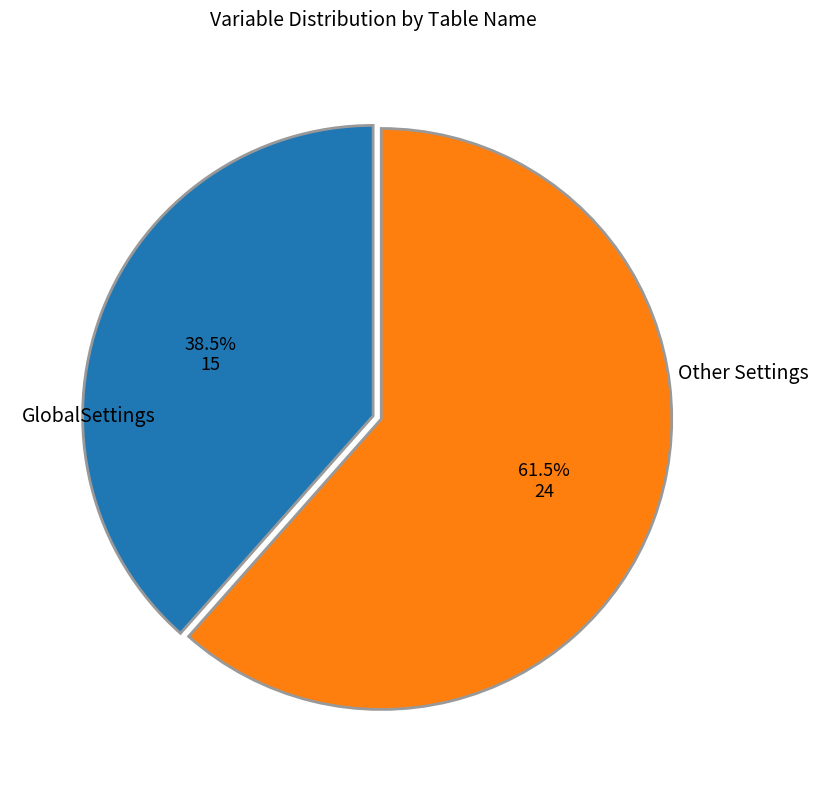

Which category has the smallest portion of the pie?

GlobalSettings